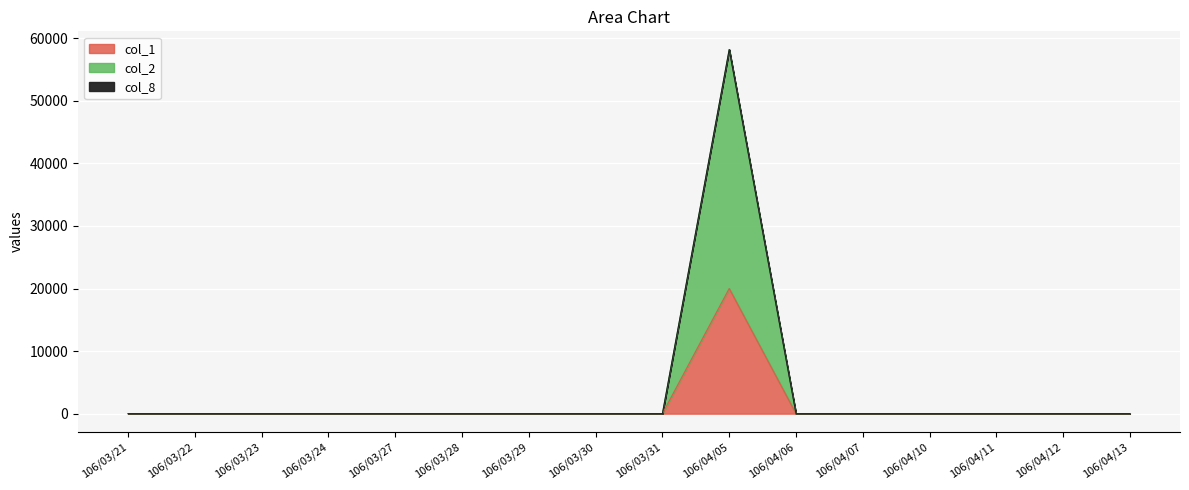

What are all the series names shown in the legend?

col_1, col_2, col_8